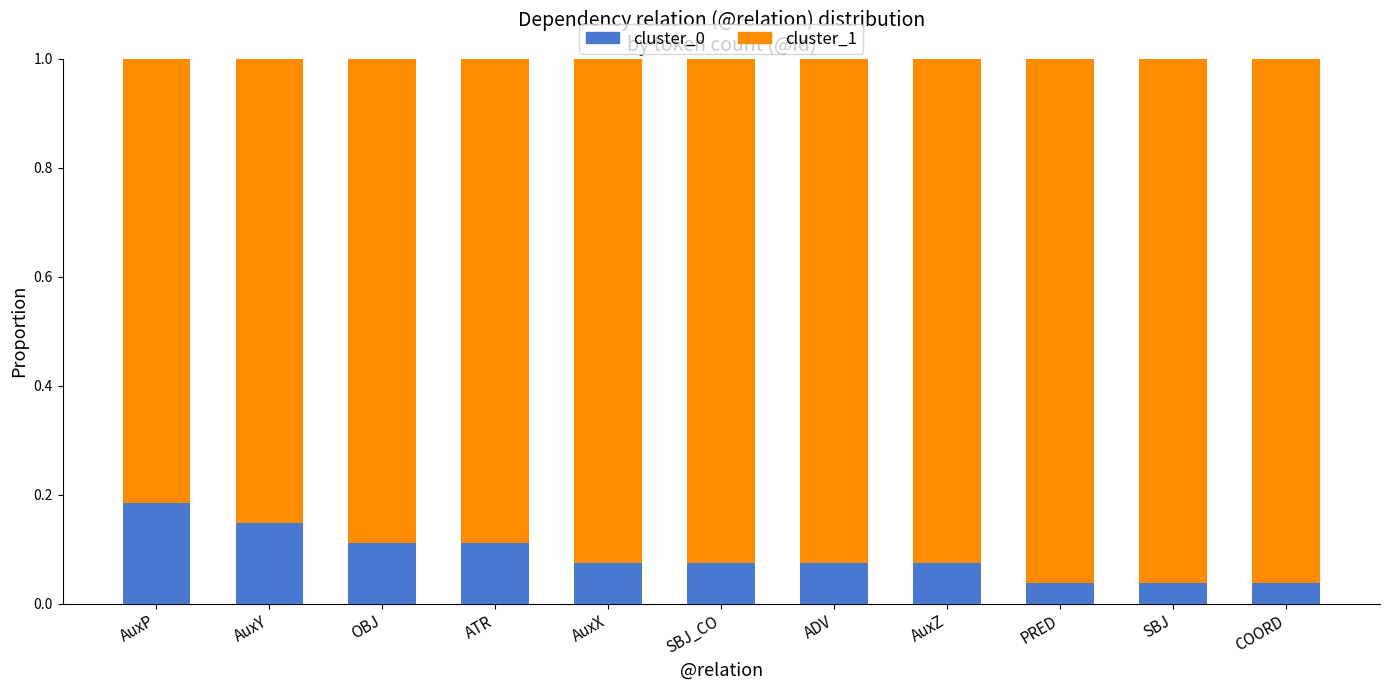

True or false: cluster_0 has a value of 0.0 at AuxX.

False